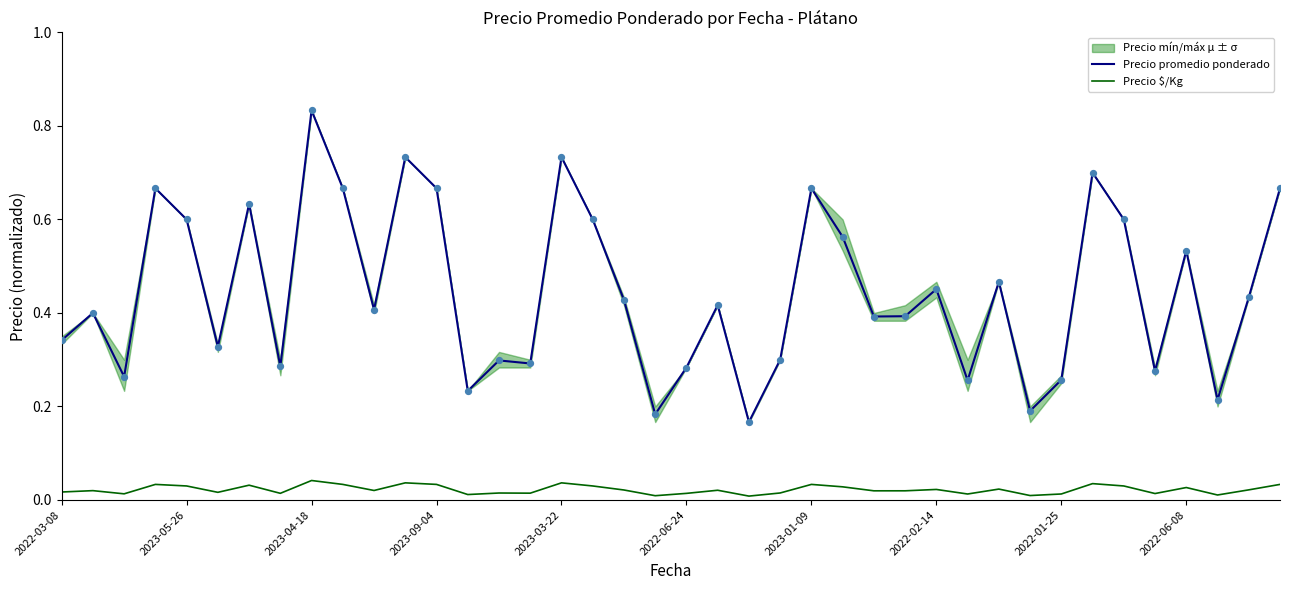

At how many categories does at least one series exceed 0?

40